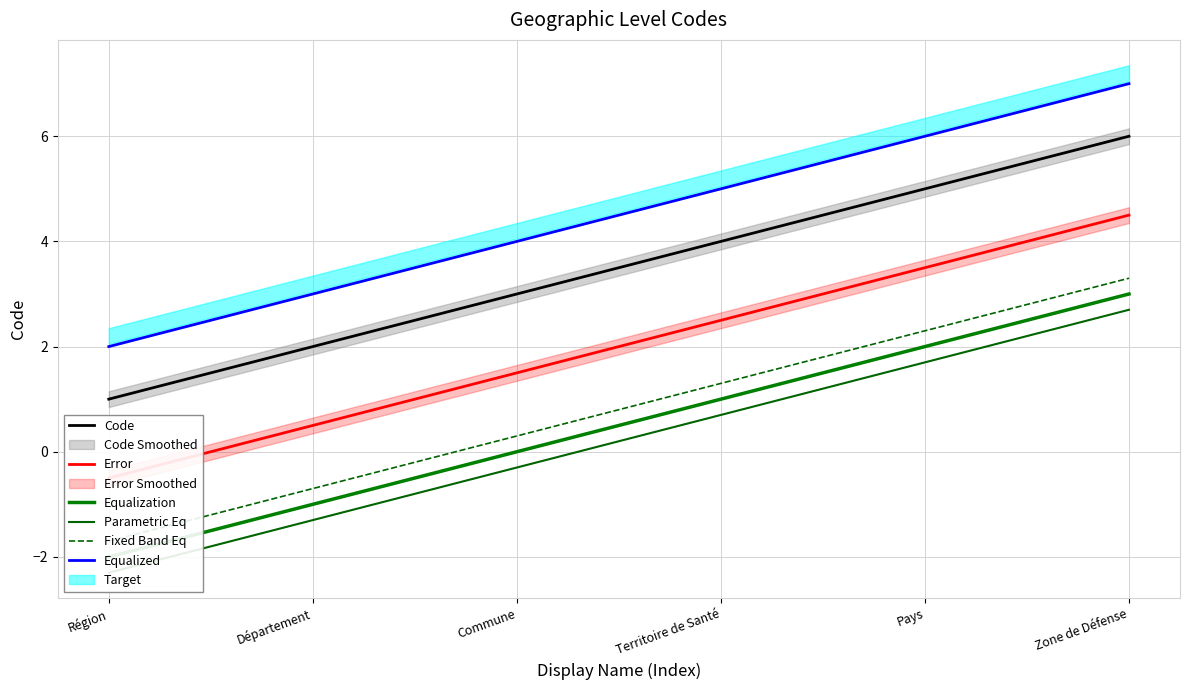

What is the minimum value shown in the chart?

-2.3